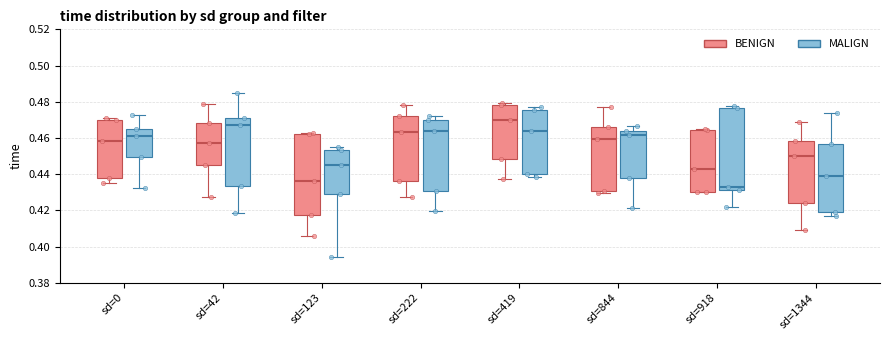

Reading left to right, transcribe this box plot: for each box, give where its median line is, the range the box spans, and where its two whiskers end, as read against the y-axis. The values are not printed on the chart, so give them approximately, as read against the axis.

sd=0 (BENIGN): median 0.458, box 0.438 to 0.470, whiskers 0.436 to 0.470 (just above the box's upper edge)
sd=0 (MALIGN): median 0.462, box 0.450 to 0.464, whiskers 0.432 to 0.472
sd=42 (BENIGN): median 0.458, box 0.446 to 0.468, whiskers 0.428 to 0.480
sd=42 (MALIGN): median 0.468, box 0.434 to 0.470, whiskers 0.418 to 0.486
sd=123 (BENIGN): median 0.436, box 0.418 to 0.462, whiskers 0.406 to 0.462
sd=123 (MALIGN): median 0.446, box 0.430 to 0.454, whiskers 0.394 to 0.454 (just above the box's upper edge)
sd=222 (BENIGN): median 0.464, box 0.436 to 0.472, whiskers 0.428 to 0.478
sd=222 (MALIGN): median 0.464, box 0.430 to 0.470, whiskers 0.420 to 0.472
sd=419 (BENIGN): median 0.470, box 0.448 to 0.478, whiskers 0.438 to 0.480
sd=419 (MALIGN): median 0.464, box 0.440 to 0.476, whiskers 0.438 to 0.476 (just above the box's upper edge)
sd=844 (BENIGN): median 0.460, box 0.430 to 0.466, whiskers 0.430 (just below the box's lower edge) to 0.478
sd=844 (MALIGN): median 0.462, box 0.438 to 0.464, whiskers 0.422 to 0.466
sd=918 (BENIGN): median 0.442, box 0.430 to 0.464, whiskers 0.430 to 0.464
sd=918 (MALIGN): median 0.432 (just above the box's lower edge), box 0.432 to 0.476, whiskers 0.422 to 0.478
sd=1344 (BENIGN): median 0.450, box 0.424 to 0.458, whiskers 0.410 to 0.468
sd=1344 (MALIGN): median 0.438, box 0.420 to 0.456, whiskers 0.416 to 0.474